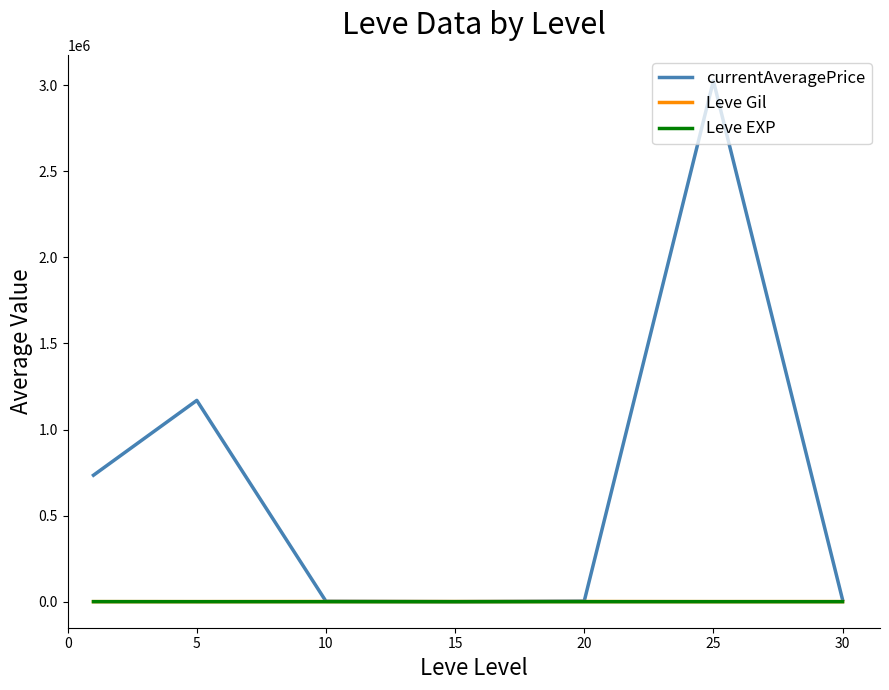

Which series has the largest total across all categories?

currentAveragePrice